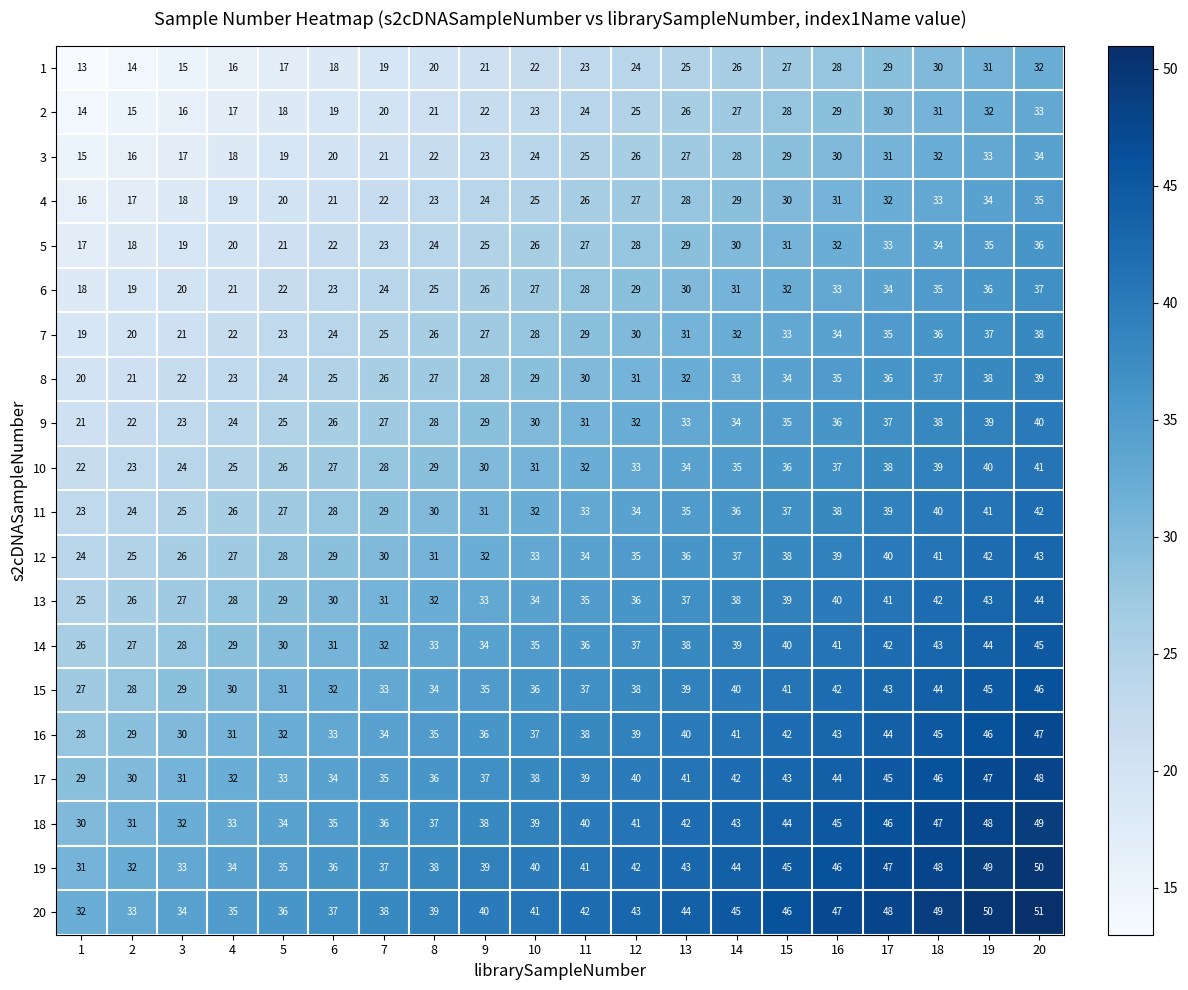

The 15 series shows 14 at 4. True or false?

False